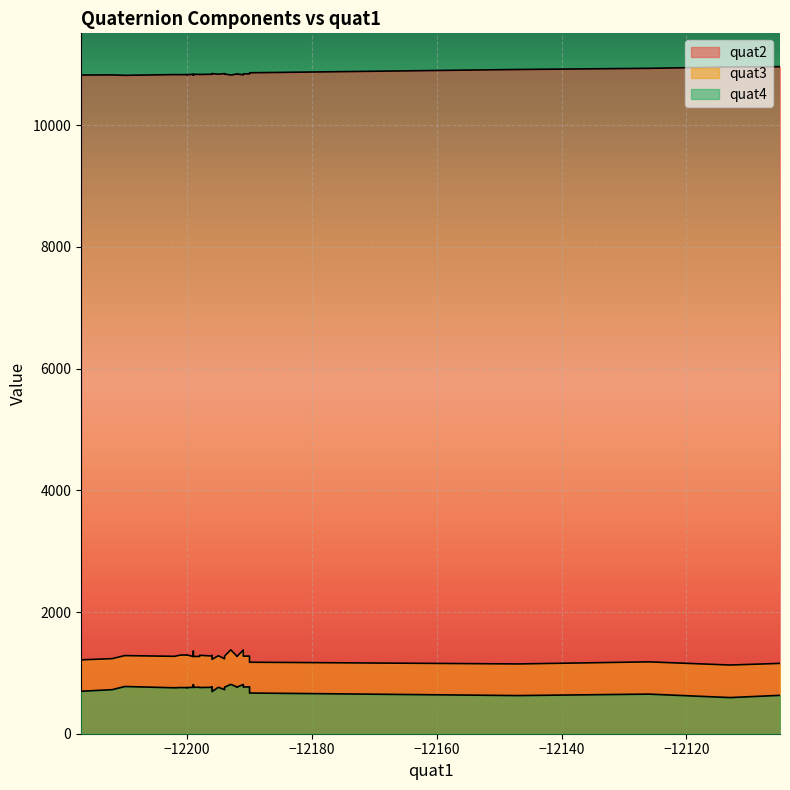

At which label is quat2 closest to 10892?

7